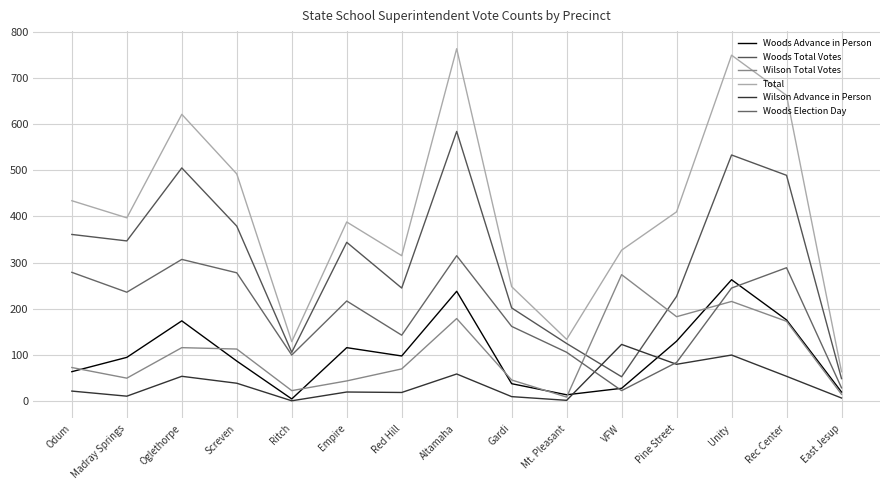

What is the value of the Woods Election Day point at the 3rd from the left?

307